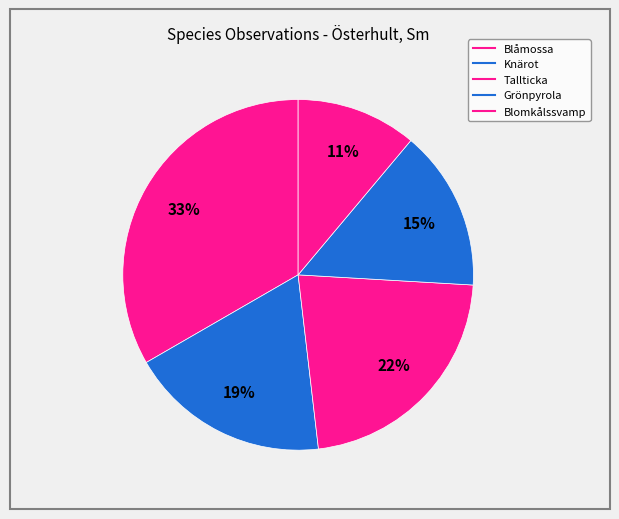

True or false: Blåmossa accounts for 33% of the total.

True